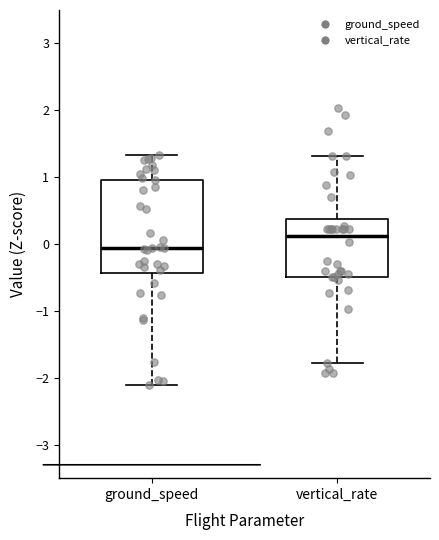

Reading left to right, transcribe this box plot: for each box, give where its median line is, the range the box spans, and where its two whiskers end, as read against the y-axis. The values are not printed on the chart, so give them approximately, as read against the axis.

ground_speed: median -0.1, box -0.4 to 1.0, whiskers -2.1 to 1.3
vertical_rate: median 0.1, box -0.5 to 0.4, whiskers -1.8 to 1.3